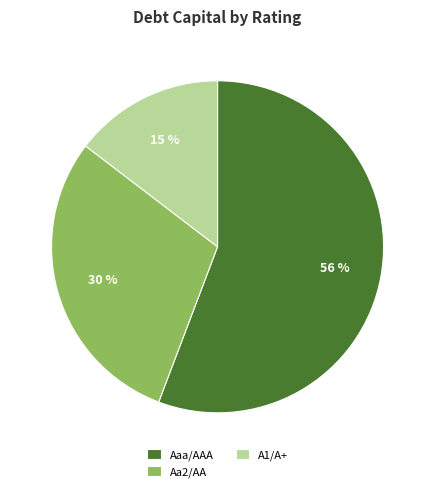

True or false: Aaa/AAA accounts for 11% of the total.

False